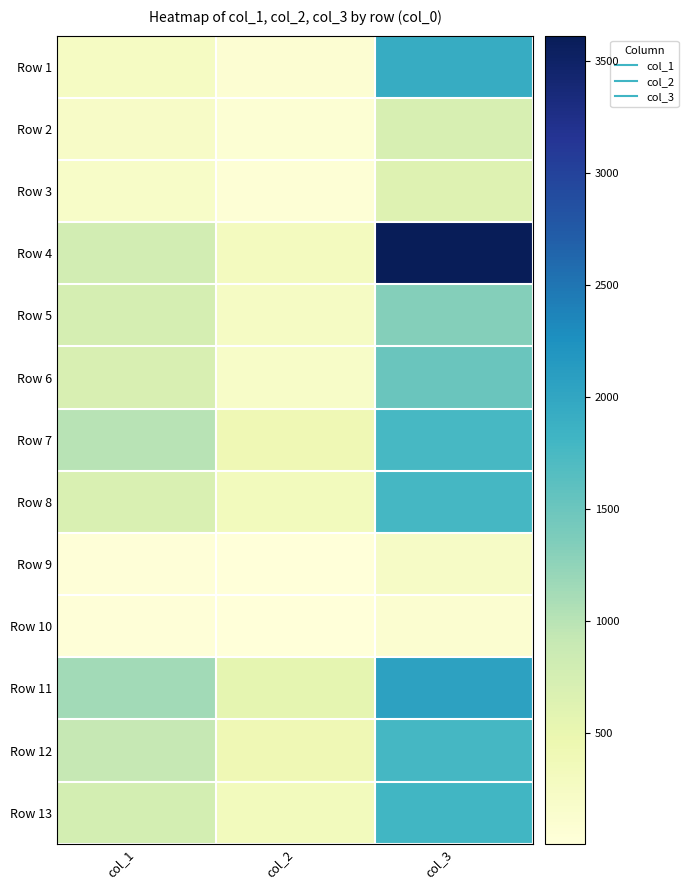

Reading left to right, transcribe all the data shown in this chart.

Row 1: col_1=251.2	col_2=84.4	col_3=1925.3
Row 2: col_1=202.8	col_2=70.1	col_3=714.4
Row 3: col_1=193.7	col_2=53.3	col_3=637.3
Row 4: col_1=768.3	col_2=288.7	col_3=3615.1
Row 5: col_1=749.2	col_2=229.9	col_3=1321.2
Row 6: col_1=705.6	col_2=193.9	col_3=1508.0
Row 7: col_1=1001.8	col_2=408.2	col_3=1755.2
Row 8: col_1=689.5	col_2=324.6	col_3=1773.7
Row 9: col_1=23.0	col_2=2.8	col_3=216.6
Row 10: col_1=25.3	col_2=4.9	col_3=113.5
Row 11: col_1=1132.4	col_2=548.3	col_3=2050.7
Row 12: col_1=916.8	col_2=404.1	col_3=1767.7
Row 13: col_1=757.5	col_2=326.2	col_3=1796.2